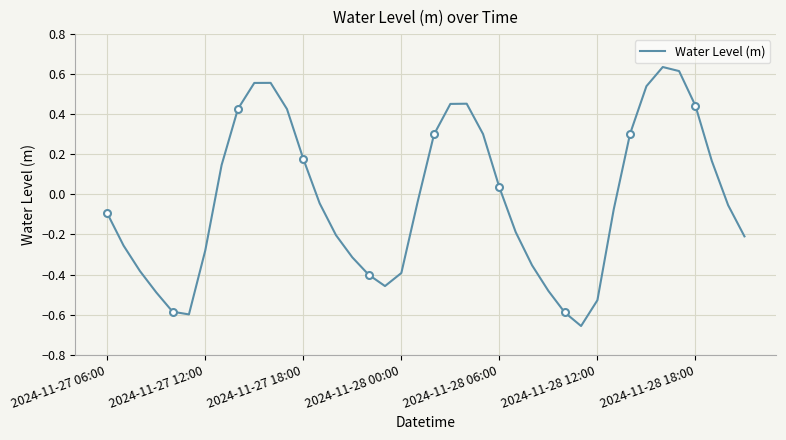

At which category does the chart reach its minimum across all series?

29